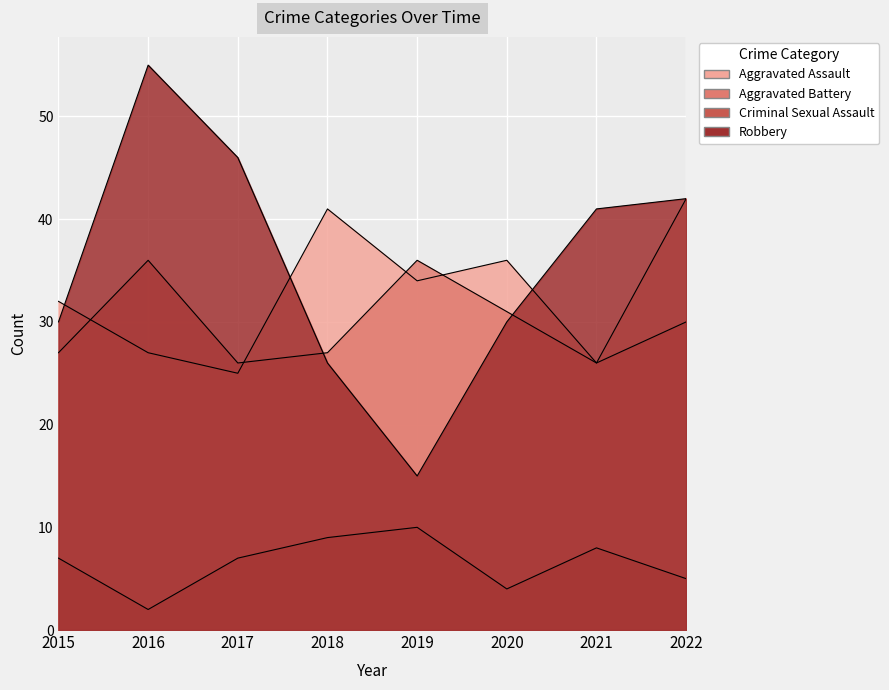

What is the difference between the Criminal Sexual Assault values at 2020 and 2021?

4